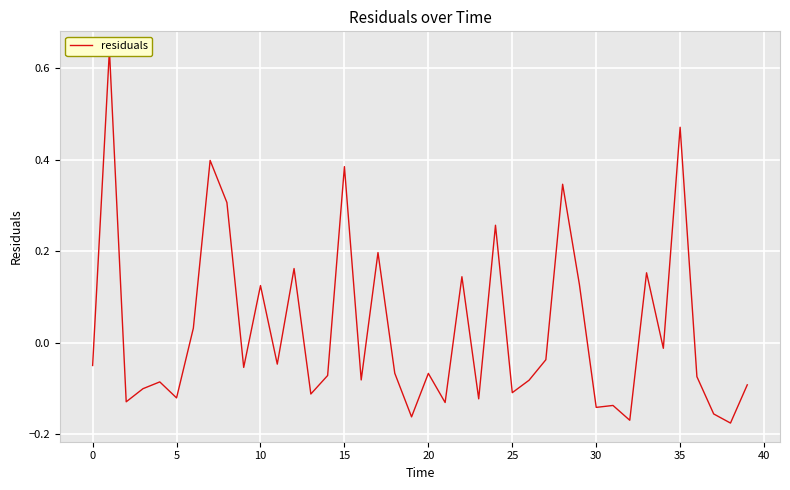

What is the label of the 13th point from the left?

12